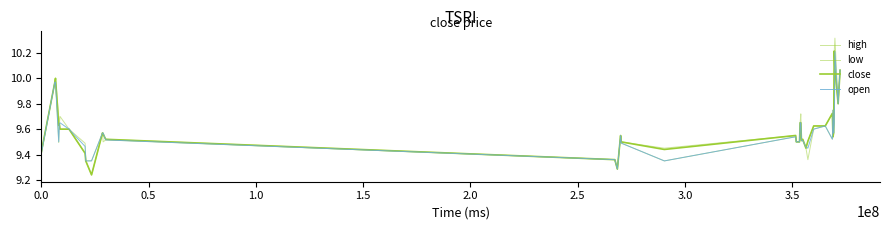

Is this an area chart (filled region under the line)?

No